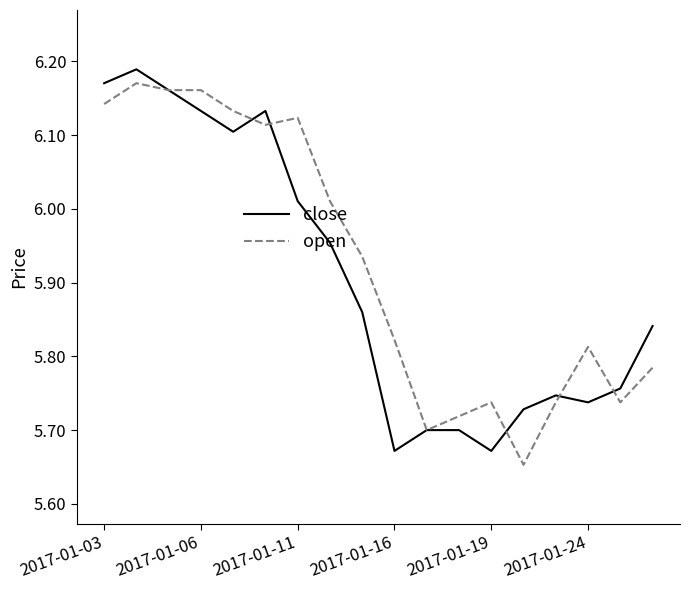

How many times do close and open cross each other?

5